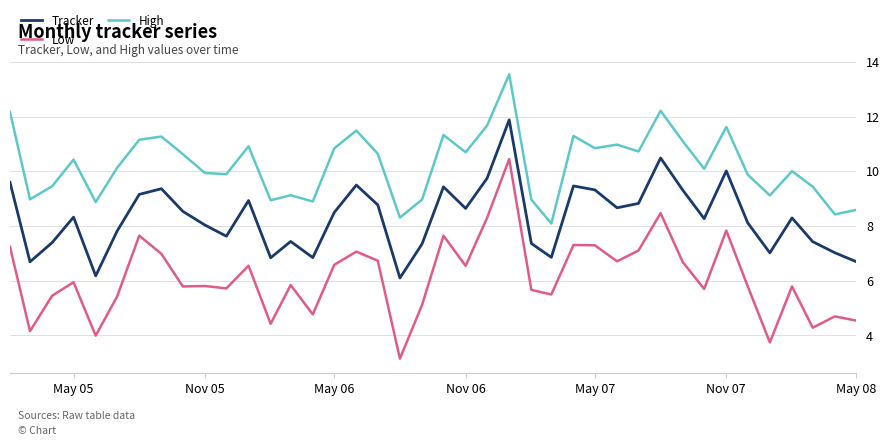

Which series has the largest total across all categories?

High